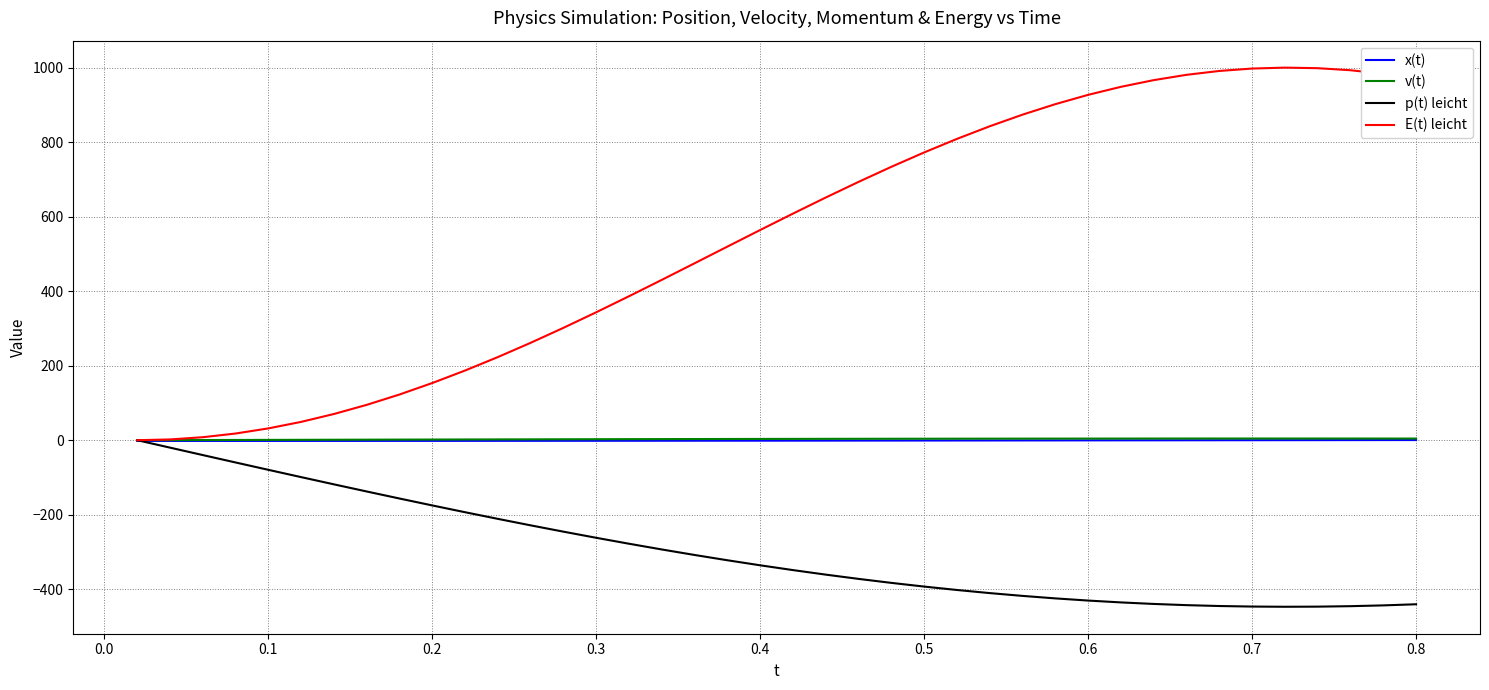

Which series has the largest total across all categories?

E(t) leicht